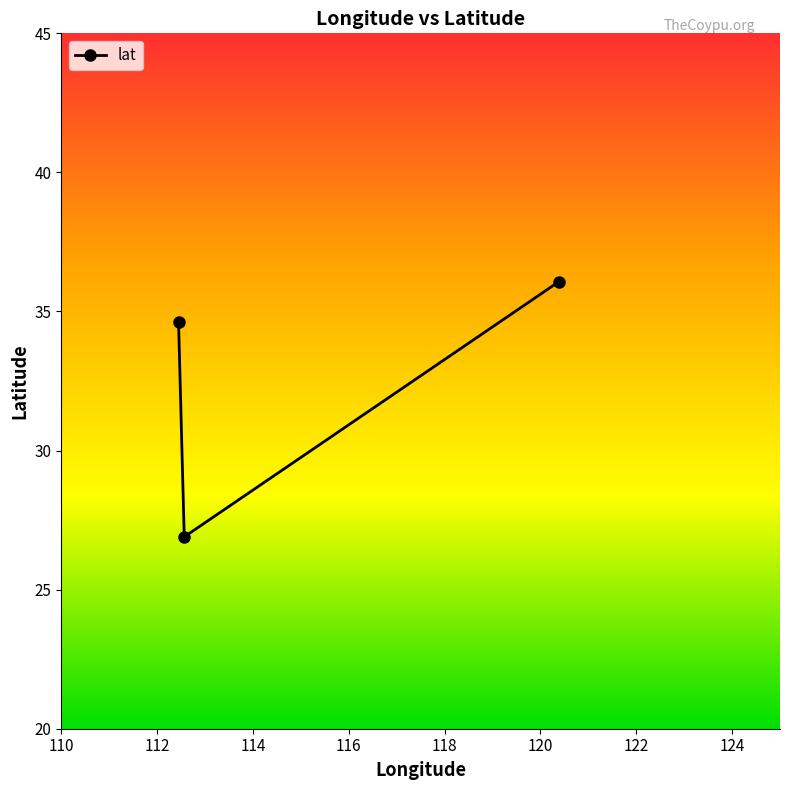

What is the smallest value displayed?

26.9